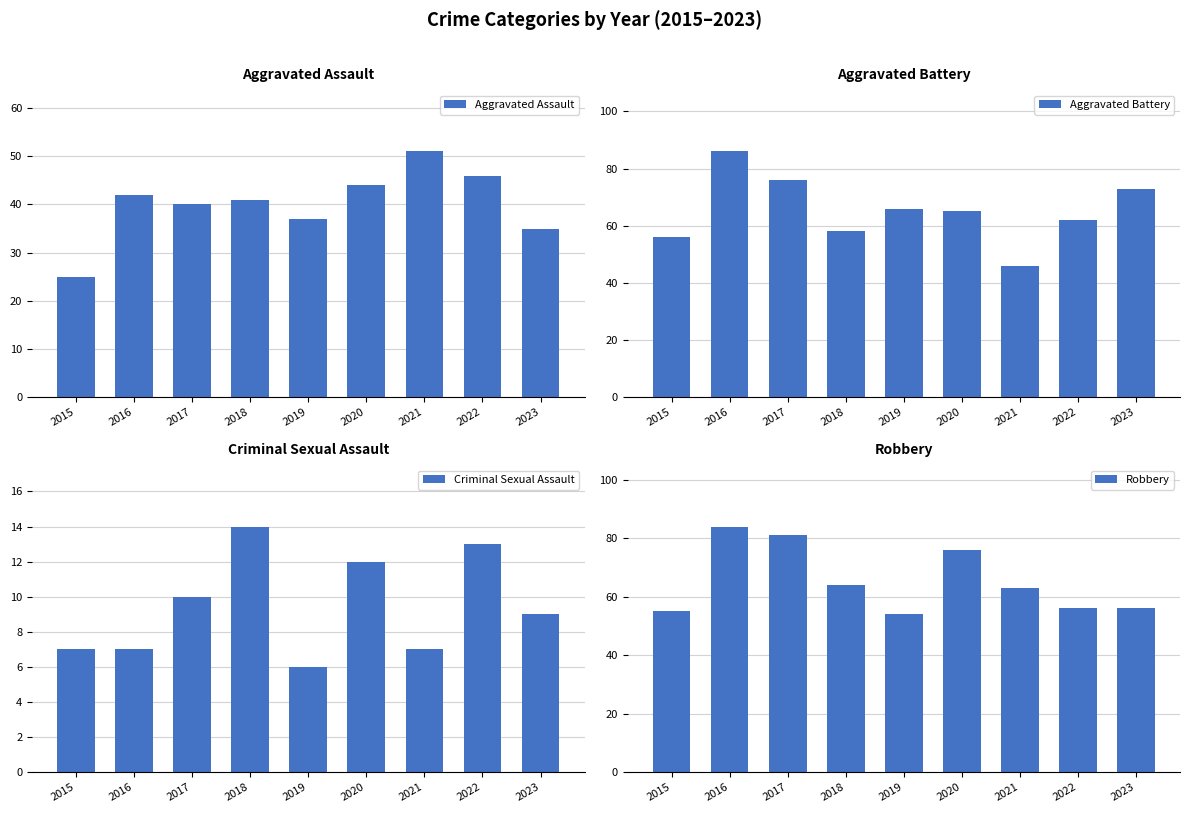

What is the greatest value displayed?

86